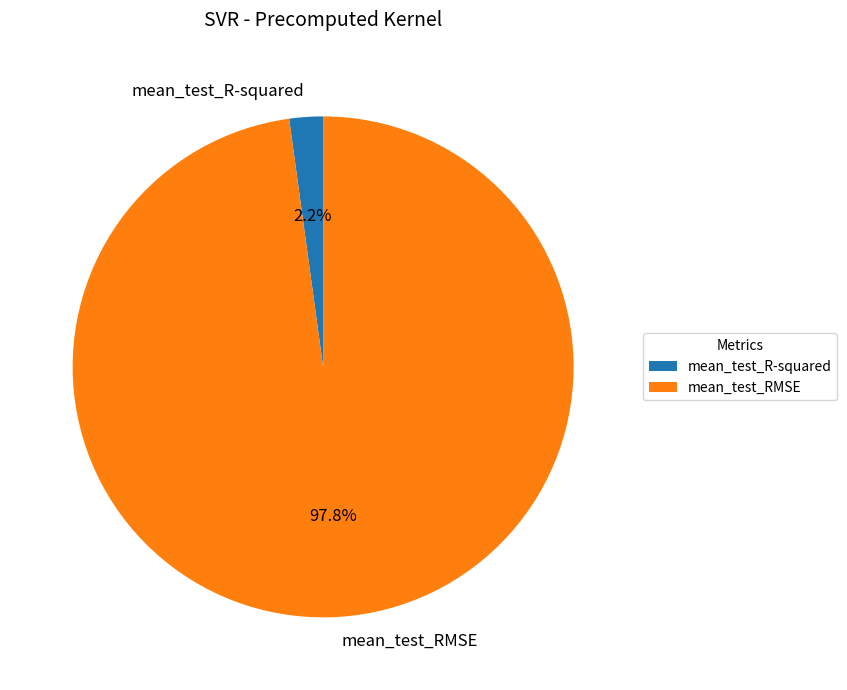

True or false: mean_test_RMSE accounts for 98% of the total.

True